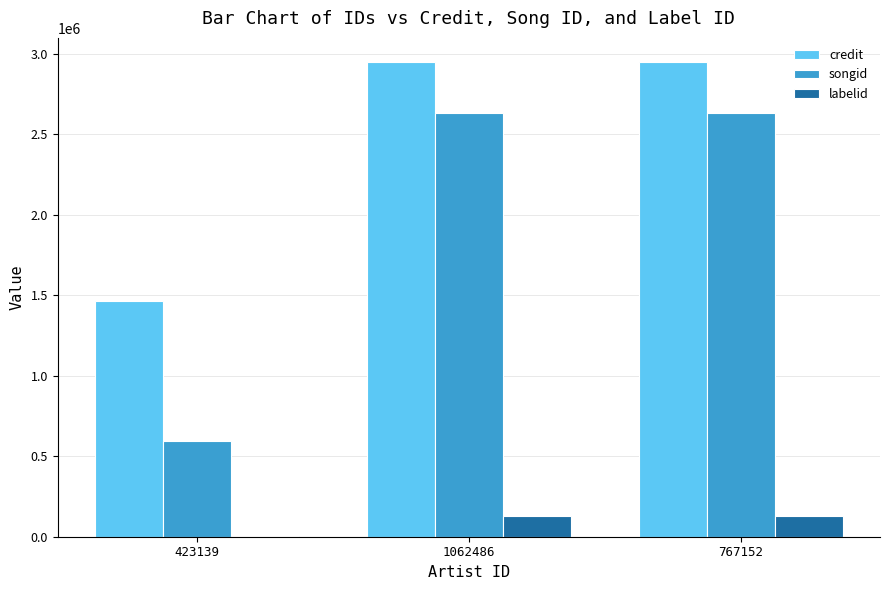

Is the value of credit at 1062486 greater than the value of songid at 767152?

Yes